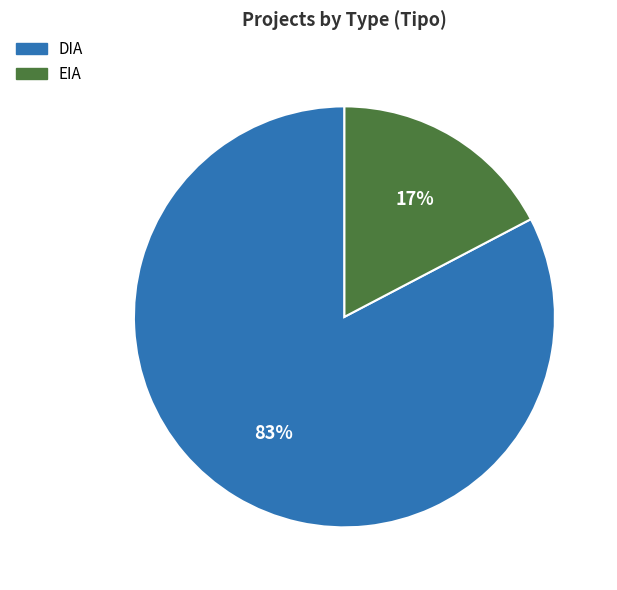

To the nearest percent, what percentage of the pie is EIA?

17%